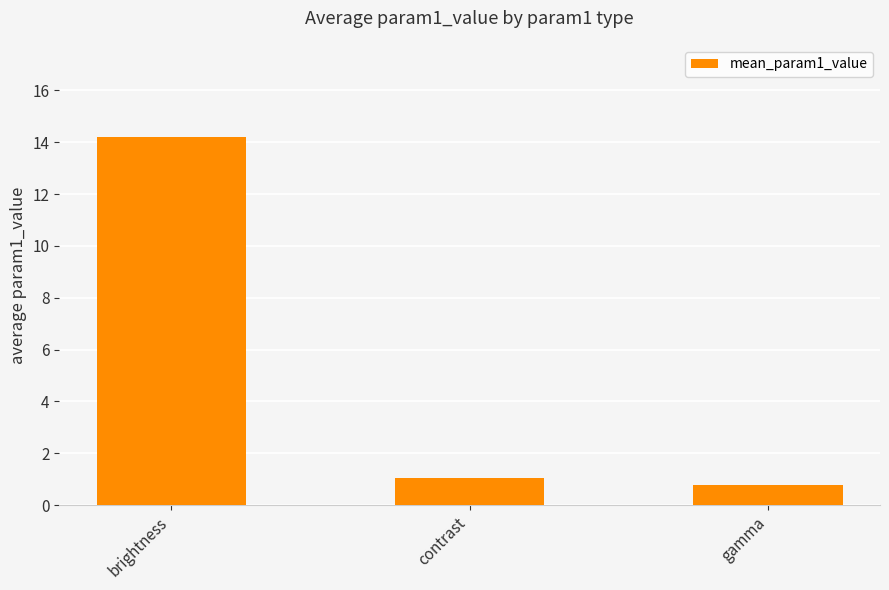

True or false: the data shows 1.8 at contrast.

False